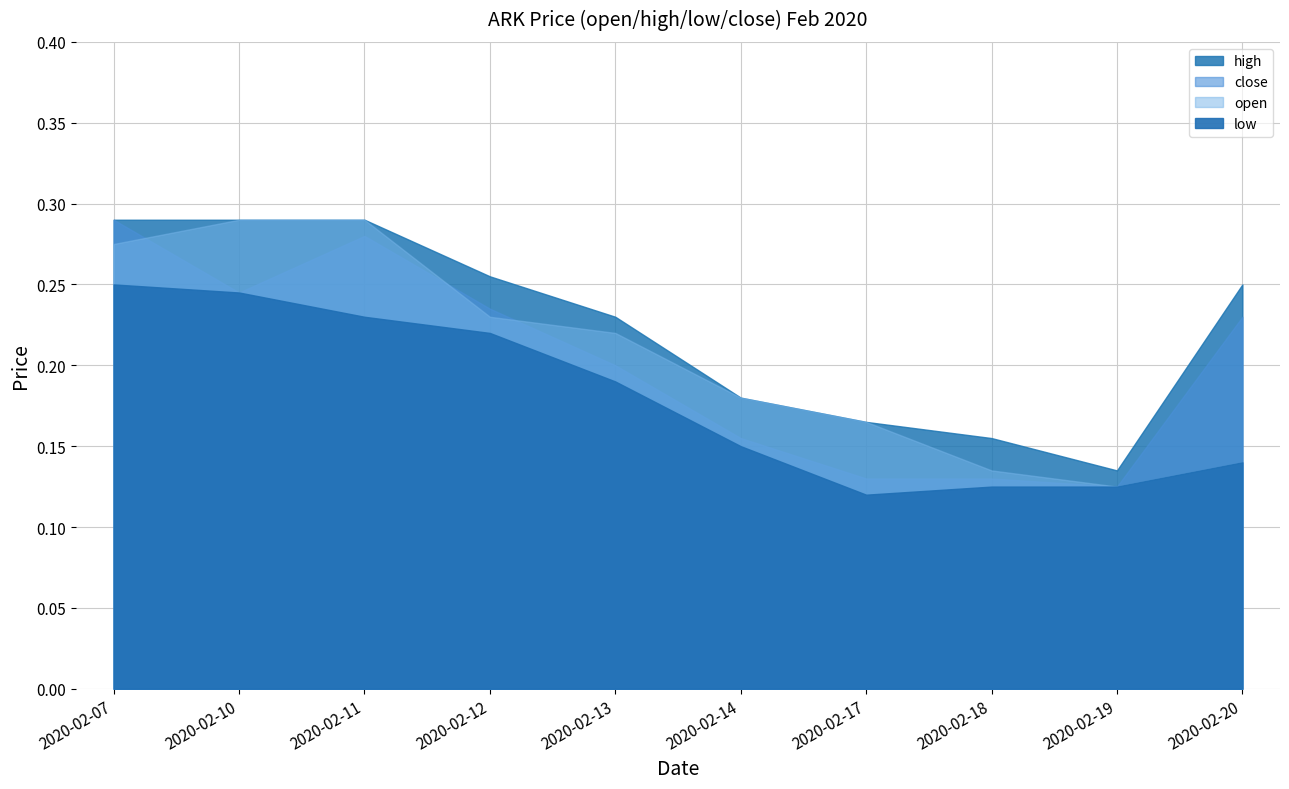

The value of low at 2020-02-10 is 0.1. True or false?

False